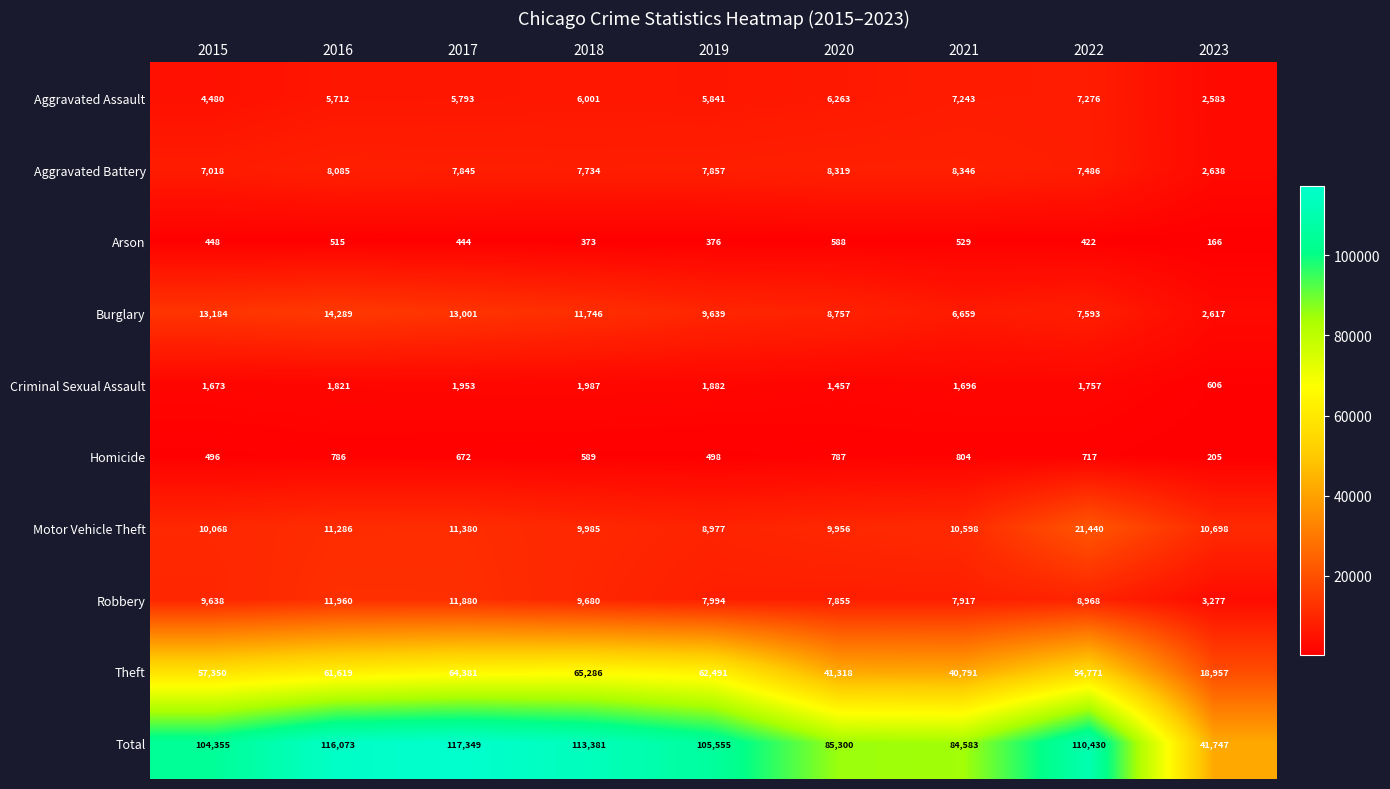

Which series has the widest spread of values?

Total